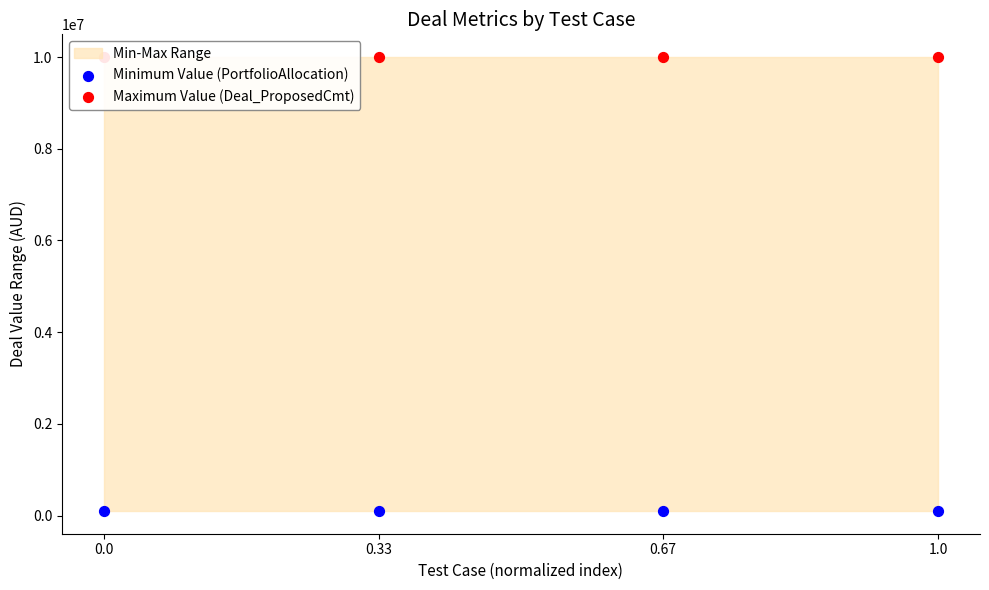

At how many categories does at least one series exceed 3747892?

4